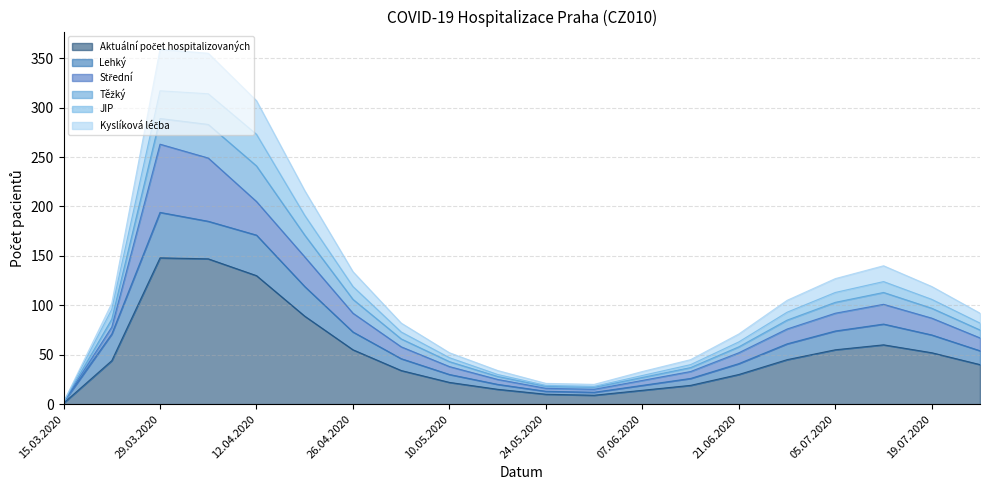

True or false: Aktuální počet hospitalizovaných and JIP intersect in this chart.

False